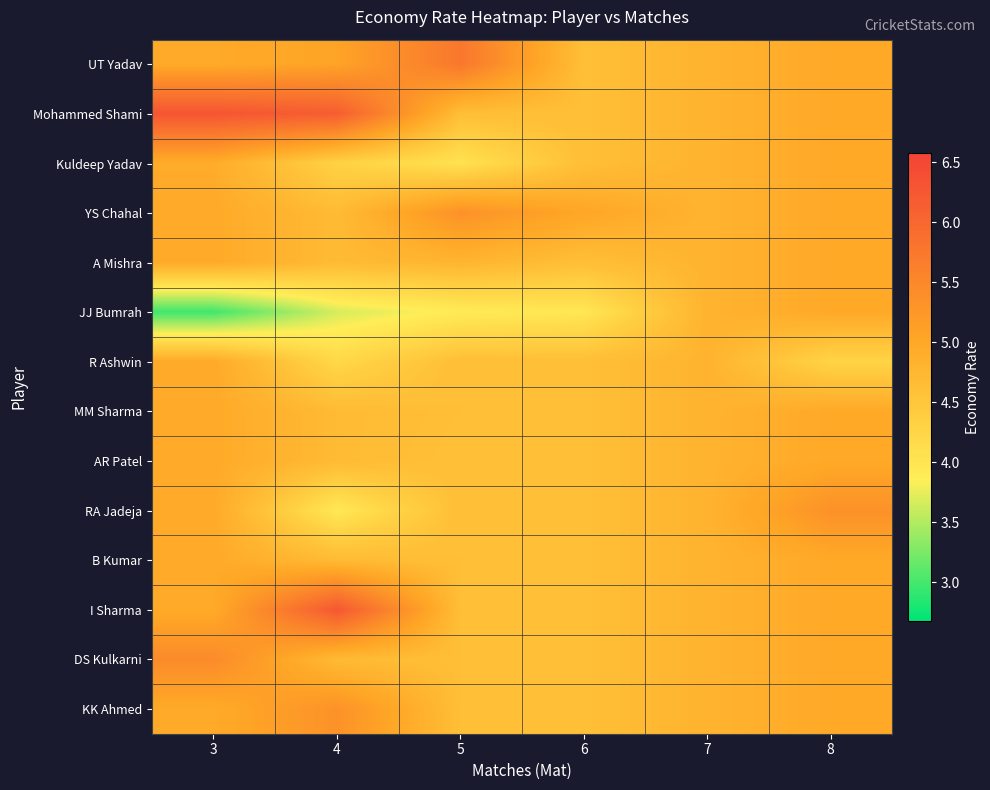

Reading right to left, extract all data points from this chart.

UT Yadav: 8=5.0	7=4.8	6=4.6	5=5.8	4=5.1	3=5.0
Mohammed Shami: 8=5.0	7=4.8	6=4.6	5=4.6	4=6.2	3=6.3
Kuldeep Yadav: 8=5.0	7=4.8	6=4.6	5=4.0	4=4.3	3=4.9
YS Chahal: 8=5.0	7=4.8	6=5.0	5=5.3	4=4.7	3=5.0
A Mishra: 8=5.0	7=4.8	6=4.6	5=4.8	4=4.7	3=5.0
JJ Bumrah: 8=5.0	7=4.8	6=4.0	5=3.9	4=3.7	3=3.0
R Ashwin: 8=4.3	7=4.8	6=4.6	5=4.6	4=4.2	3=5.0
MM Sharma: 8=5.0	7=4.8	6=4.6	5=4.6	4=4.7	3=5.0
AR Patel: 8=5.0	7=4.8	6=4.6	5=4.6	4=4.7	3=5.0
RA Jadeja: 8=5.3	7=4.8	6=4.6	5=4.6	4=4.0	3=5.0
B Kumar: 8=5.0	7=4.8	6=4.6	5=4.6	4=4.7	3=5.0
I Sharma: 8=5.0	7=4.8	6=4.6	5=4.6	4=6.2	3=5.0
DS Kulkarni: 8=5.0	7=4.8	6=4.6	5=4.6	4=4.7	3=5.5
KK Ahmed: 8=5.0	7=4.8	6=4.6	5=4.6	4=5.3	3=5.0